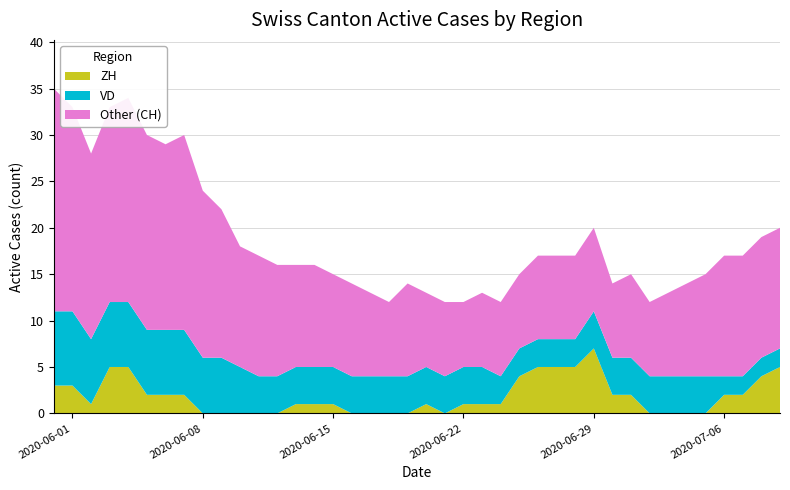

What is the maximum value for ZH?

7